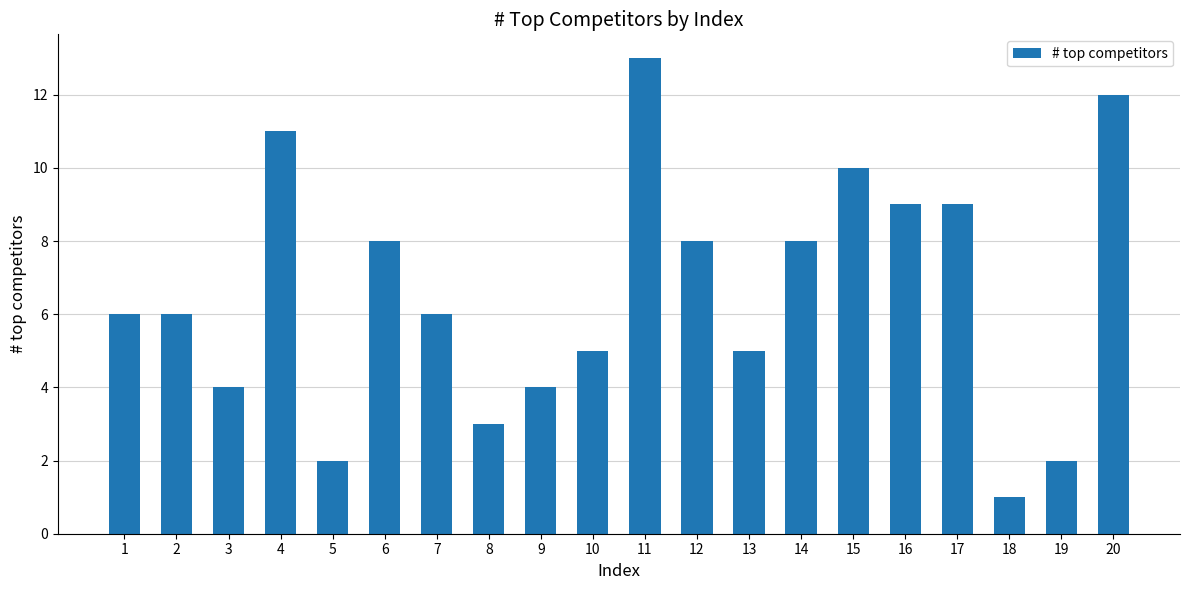

What is the change in value from 6 to 8?

-5